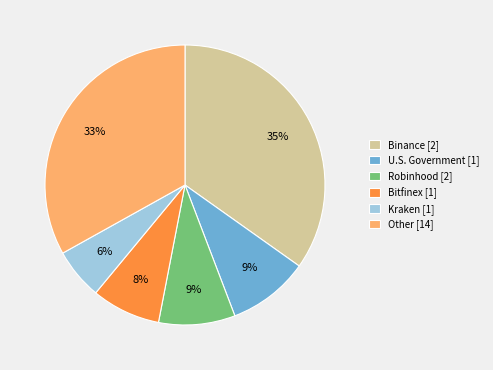

Combined, do Bitfinex [1] and Kraken [1] account for over 50%?

No